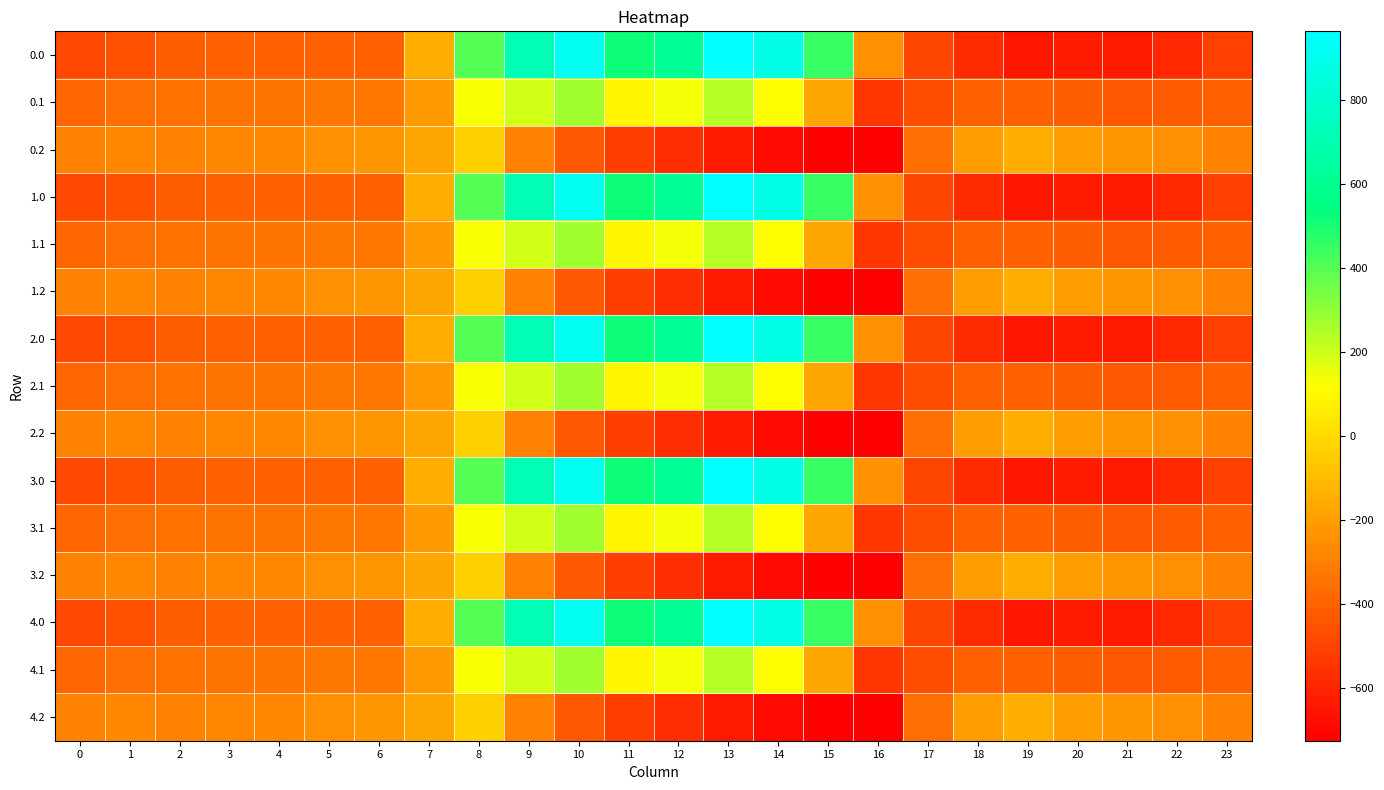

What is the maximum value shown in the chart?

962.7